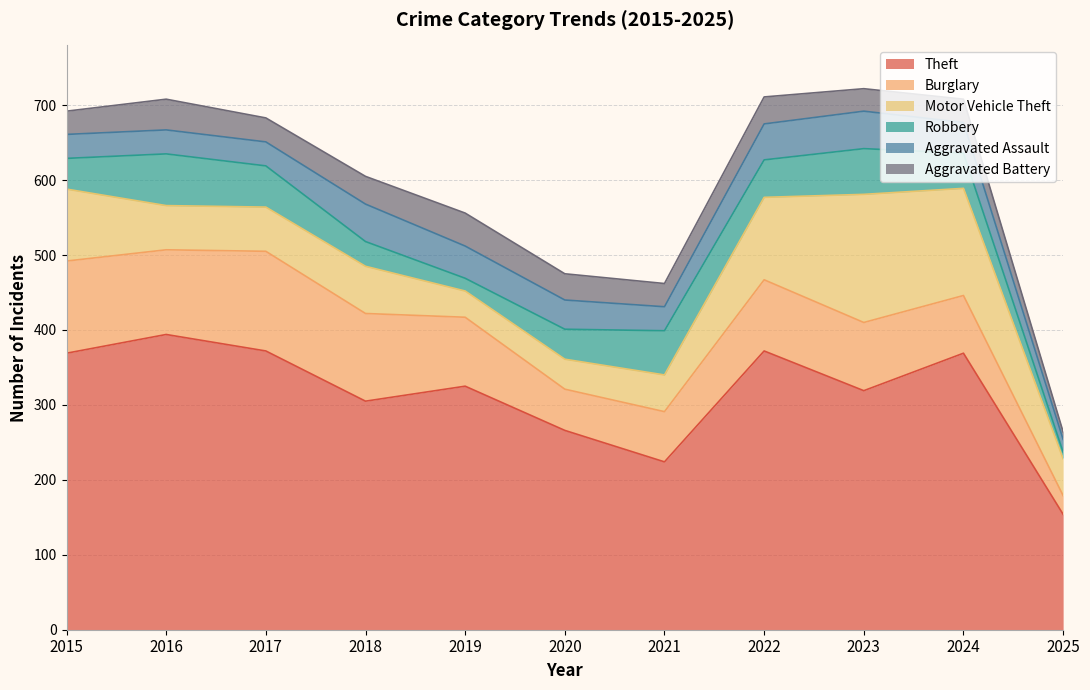

Reading left to right, extract all data points from this chart.

Theft: 369	394	372	305	325	266	224	372	319	369	154
Burglary: 123	113	133	117	92	55	67	95	91	77	25
Motor Vehicle Theft: 96	59	59	63	35	40	49	110	171	143	49
Robbery: 41	69	55	33	17	40	59	50	61	47	9
Aggravated Assault: 32	32	32	50	43	39	32	48	50	41	17
Aggravated Battery: 31	41	32	37	44	35	31	36	30	31	10